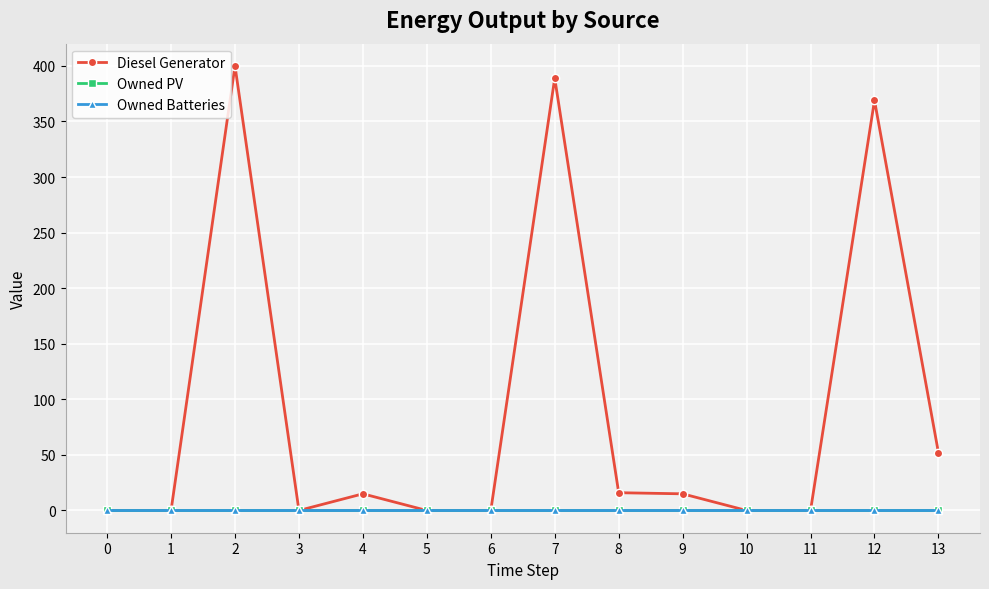

Does the chart have visible grid lines?

Yes